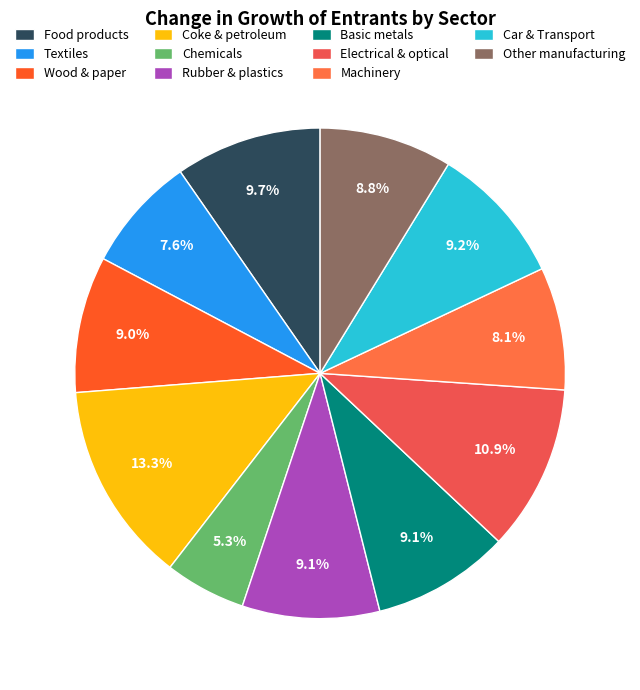

How many slices are in this pie chart?

11